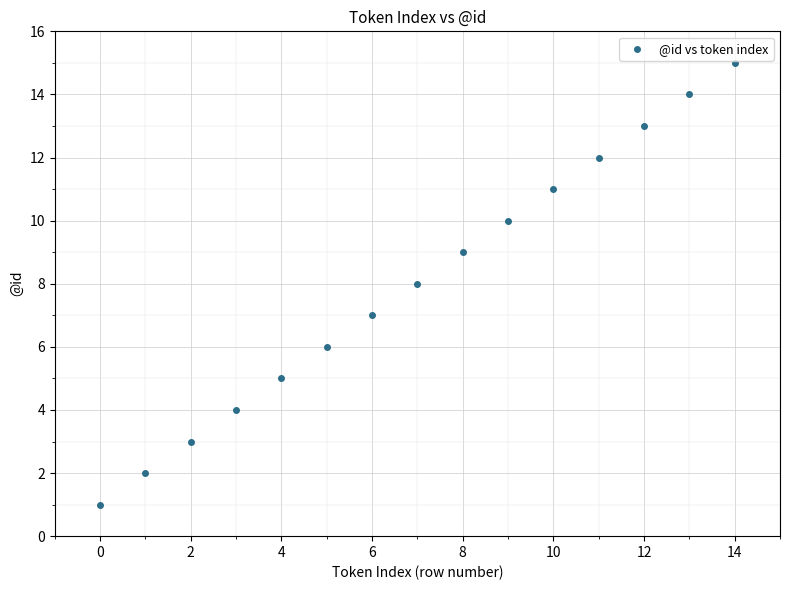

What is the range of Y values (max minus min)?

14